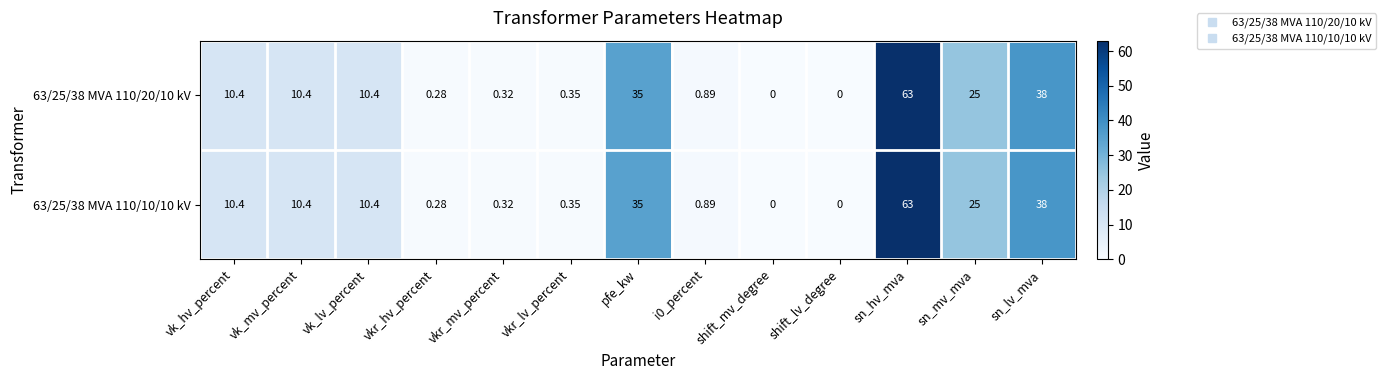

Where is 63/25/38 MVA 110/20/10 kV nearest to the value 31?

pfe_kw